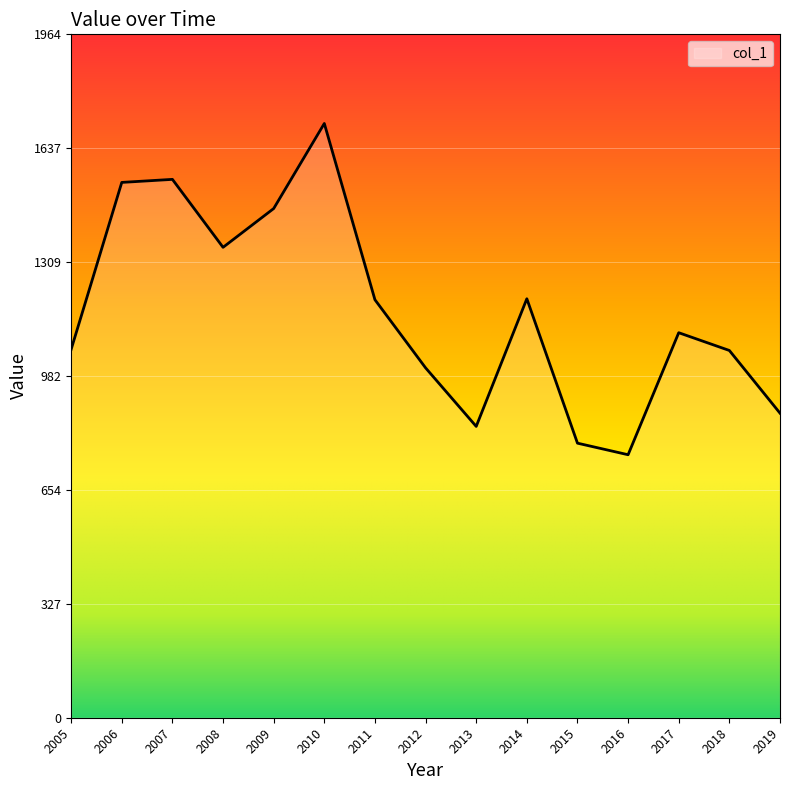

What is the minimum value shown in the chart?

756.2